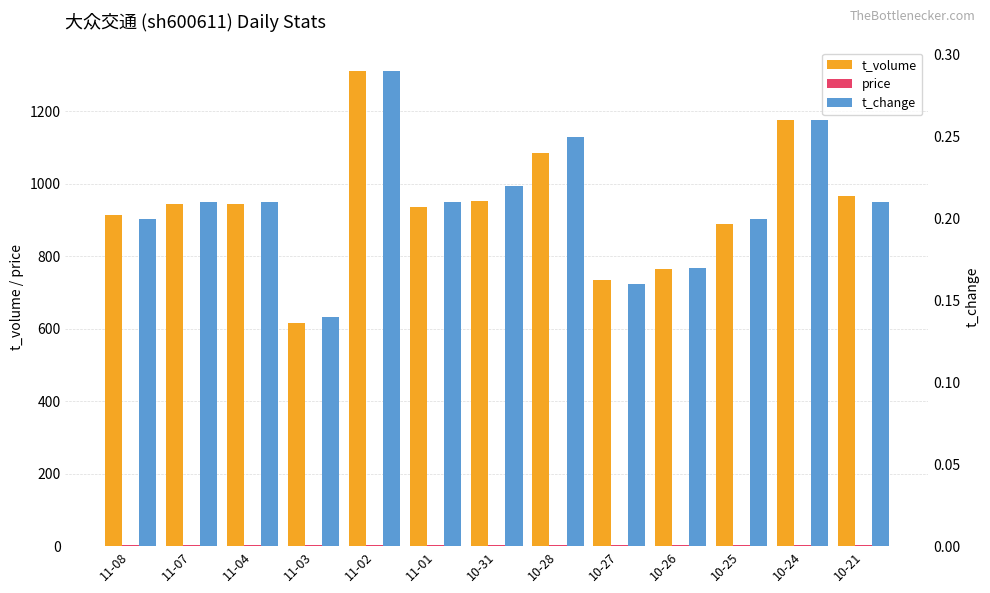

Reading right to left, what are all the values shown in this chart?

t_volume: 10-21=967.0	10-24=1175.0	10-25=889.0	10-26=765.0	10-27=733.0	10-28=1085.0	10-31=951.0	11-01=934.0	11-02=1310.0	11-03=616.0	11-04=944.0	11-07=943.0	11-08=913.0
price: 10-21=2.9	10-24=2.8	10-25=2.8	10-26=2.9	10-27=2.9	10-28=2.8	10-31=2.8	11-01=2.9	11-02=2.9	11-03=2.9	11-04=2.9	11-07=2.9	11-08=2.9
t_change: 10-21=0.2	10-24=0.3	10-25=0.2	10-26=0.2	10-27=0.2	10-28=0.2	10-31=0.2	11-01=0.2	11-02=0.3	11-03=0.1	11-04=0.2	11-07=0.2	11-08=0.2